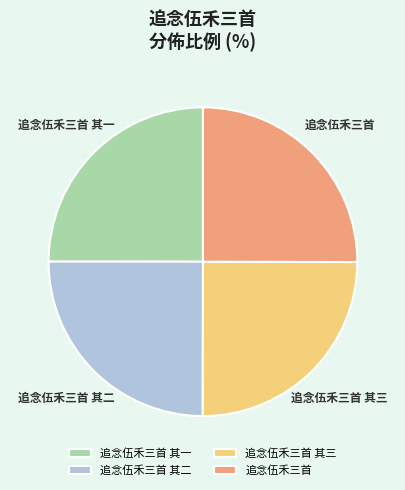

Does 追念伍禾三首 其一 account for over 50% of the chart?

No